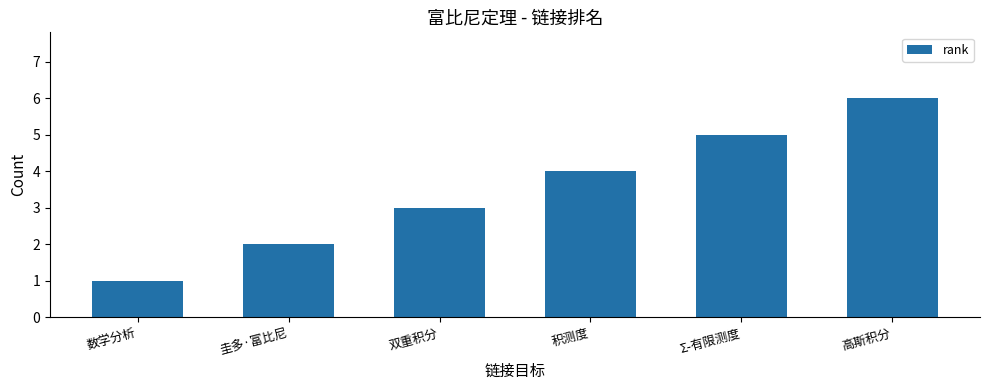

The value at 圭多·富比尼 is 2. True or false?

True